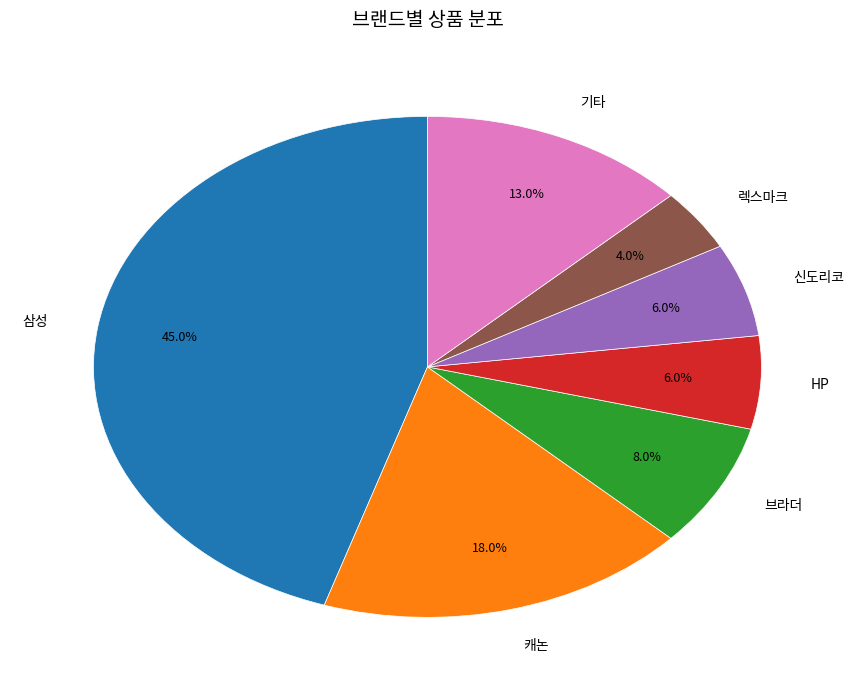

Which category has the smallest portion of the pie?

렉스마크